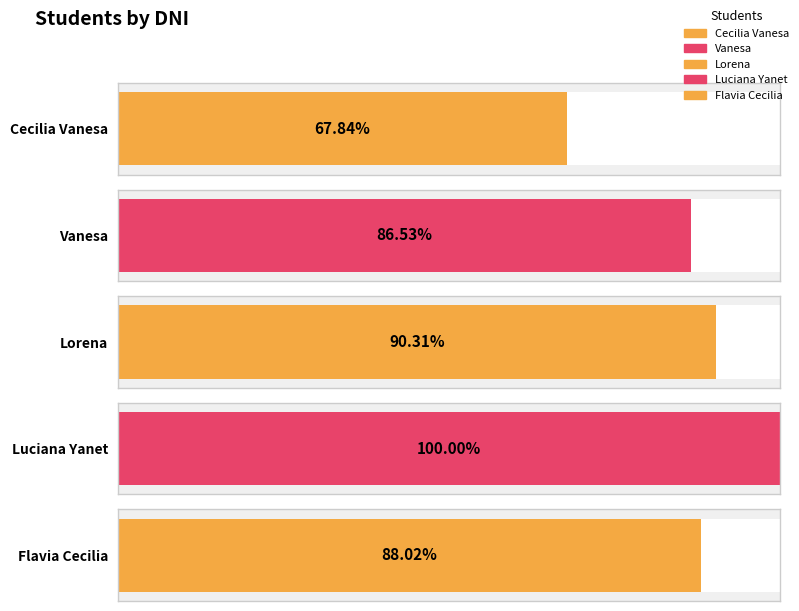

Where does the data first go above 30697048?

Lorena